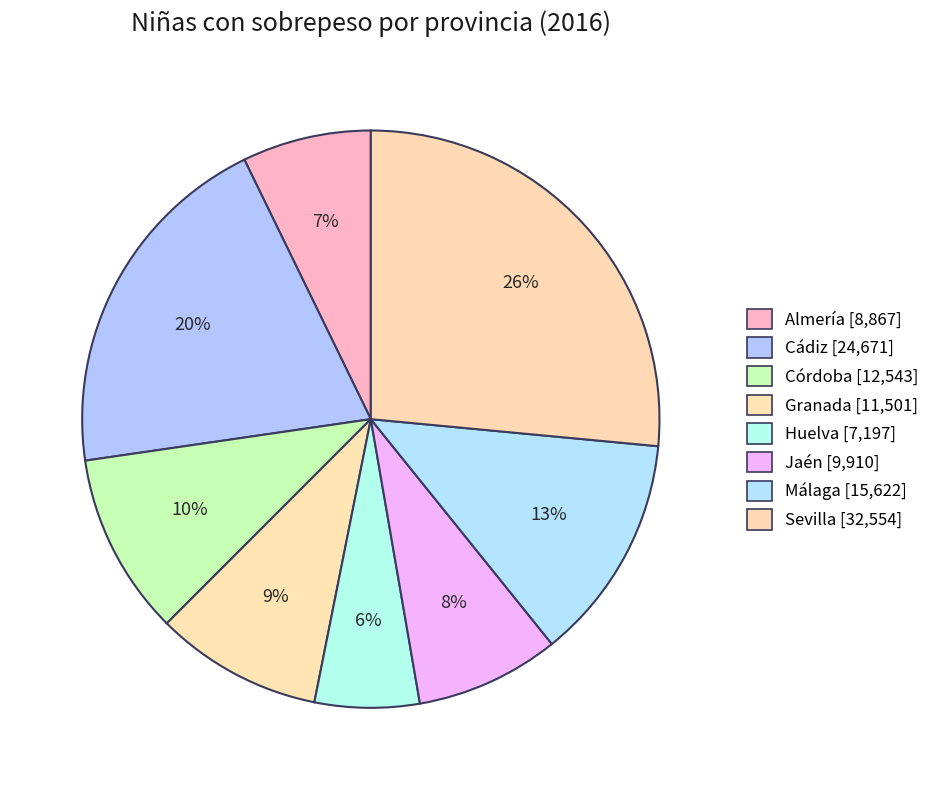

How many slices are in this pie chart?

8